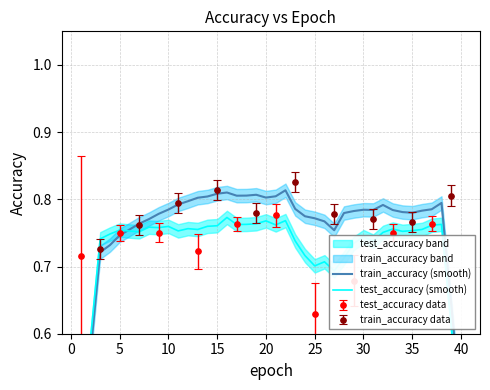

In test_accuracy data, how many points are lower than both neighbors (excluding endpoints)?

2